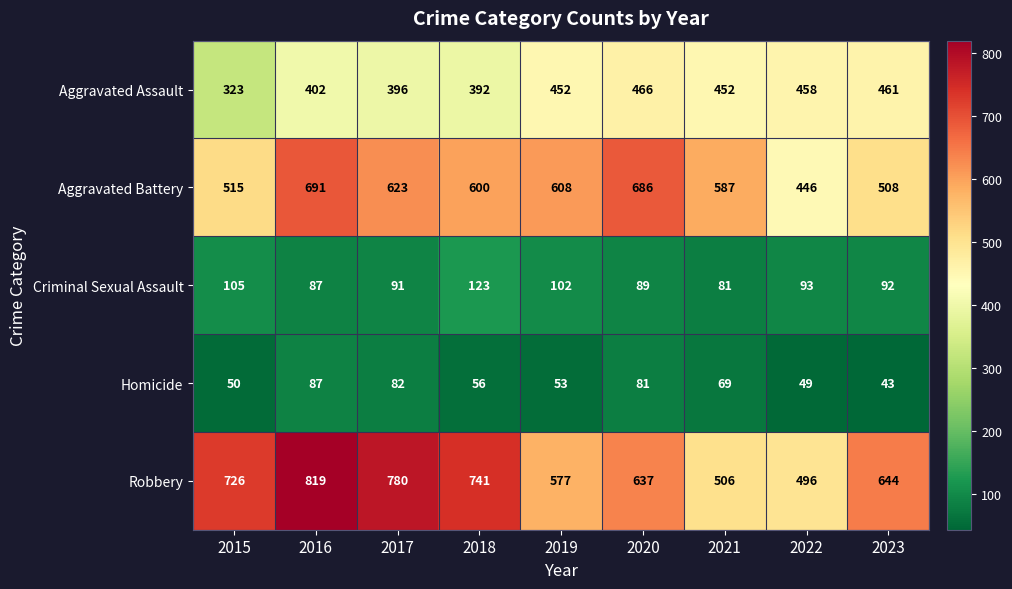

At 2023, list the series in order from smallest to largest.

Homicide, Criminal Sexual Assault, Aggravated Assault, Aggravated Battery, Robbery